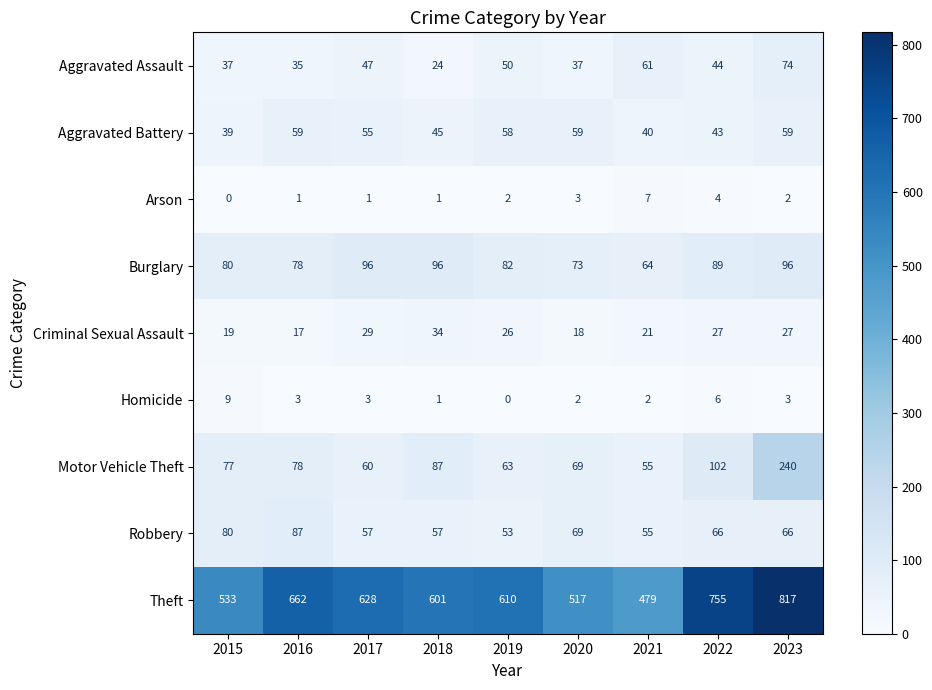

The Theft series shows 533 at 2015. True or false?

True